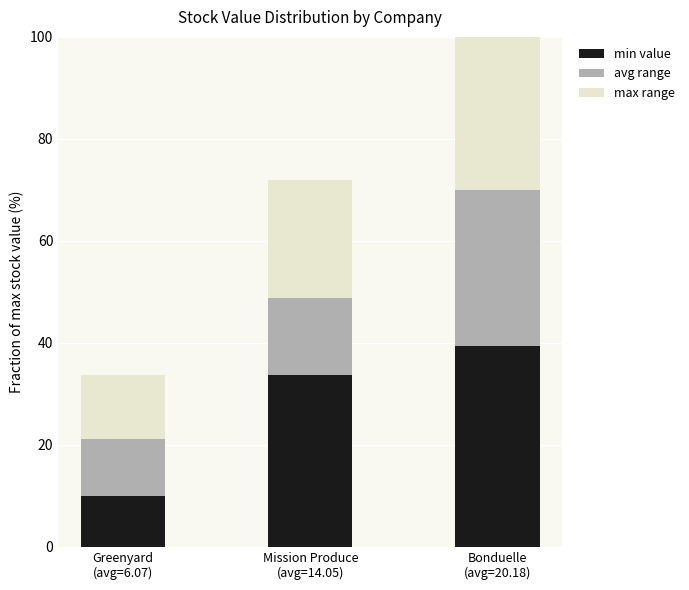

Reading left to right, transcribe the values for min value.

9.9	33.6	39.3